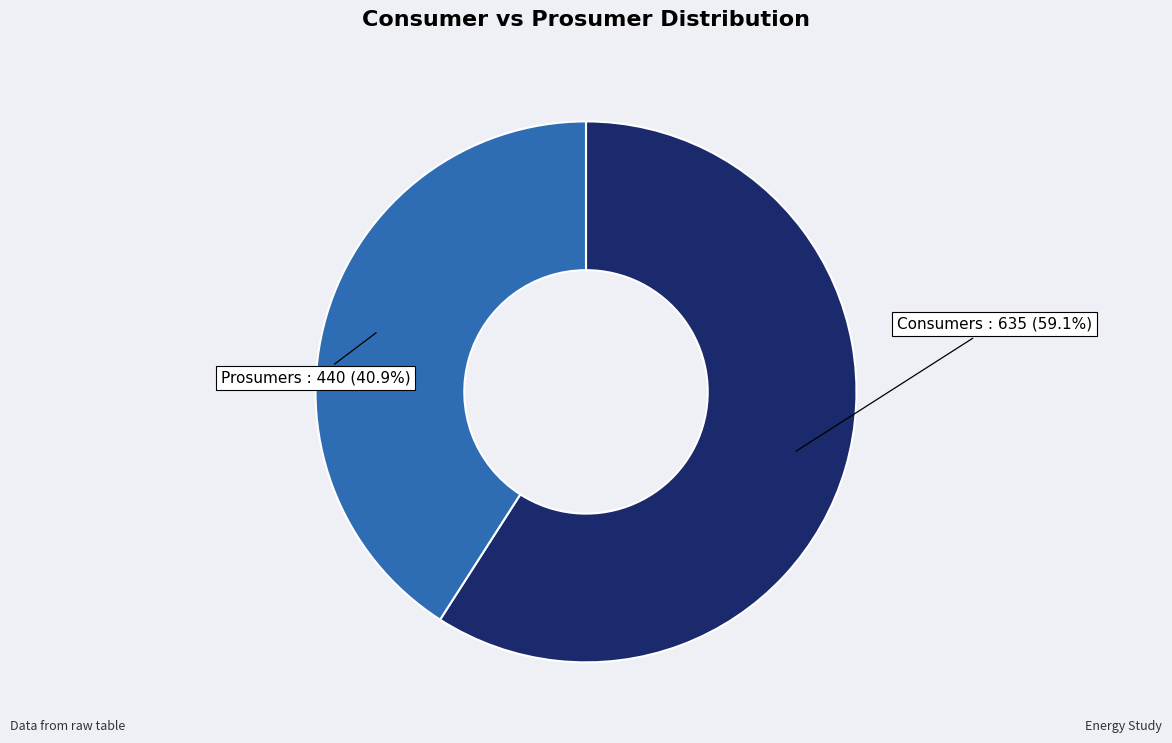

Count the number of slices in the pie.

2